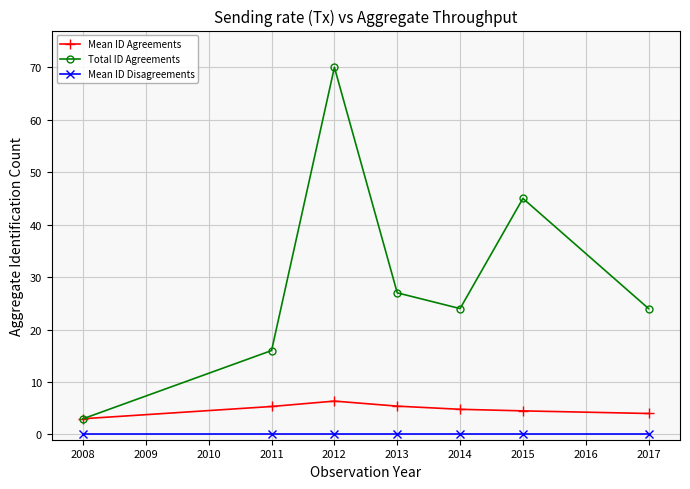

What is the difference between the highest and lowest values at 2017?

24.0